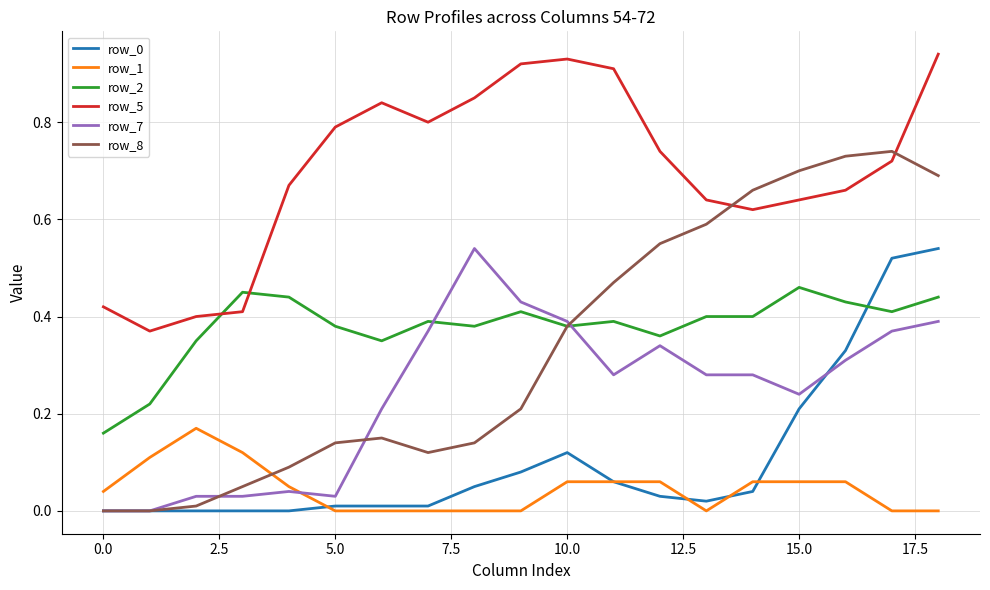

Which series has the largest range (max minus min)?

row_8